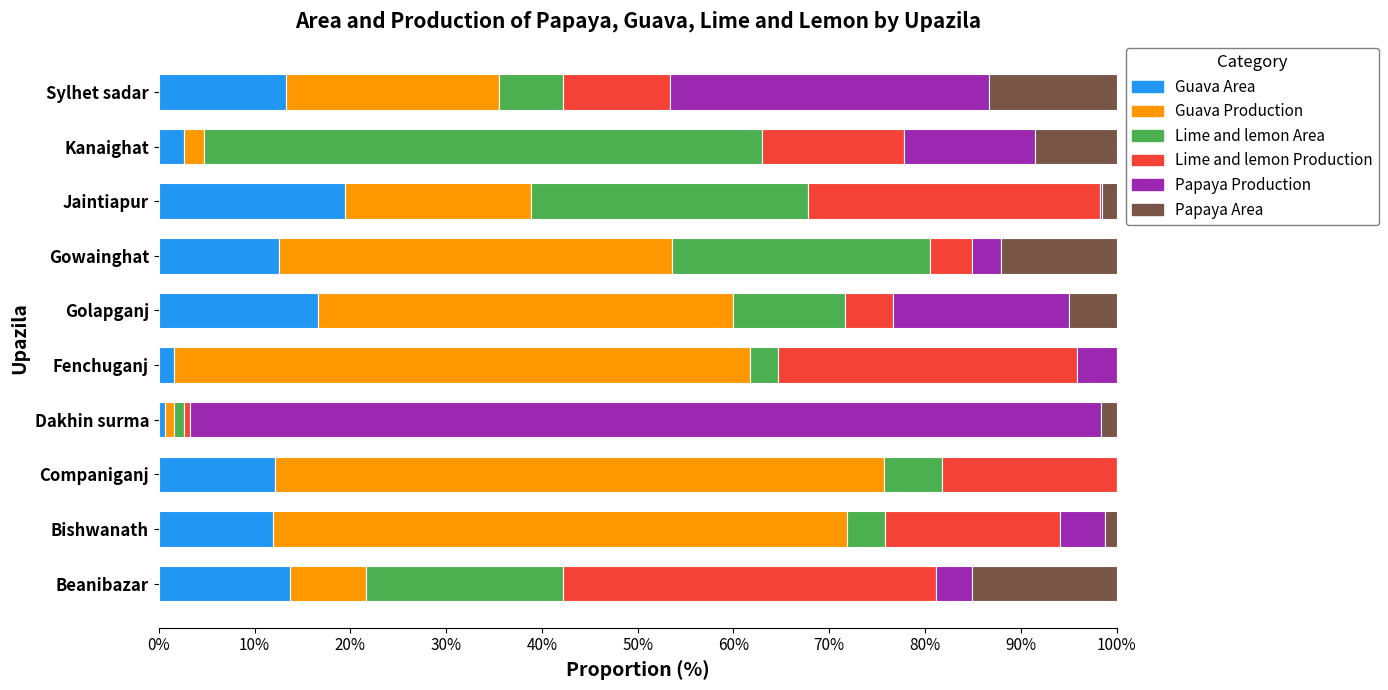

What is the total value across all series at Gowainghat?

100.0